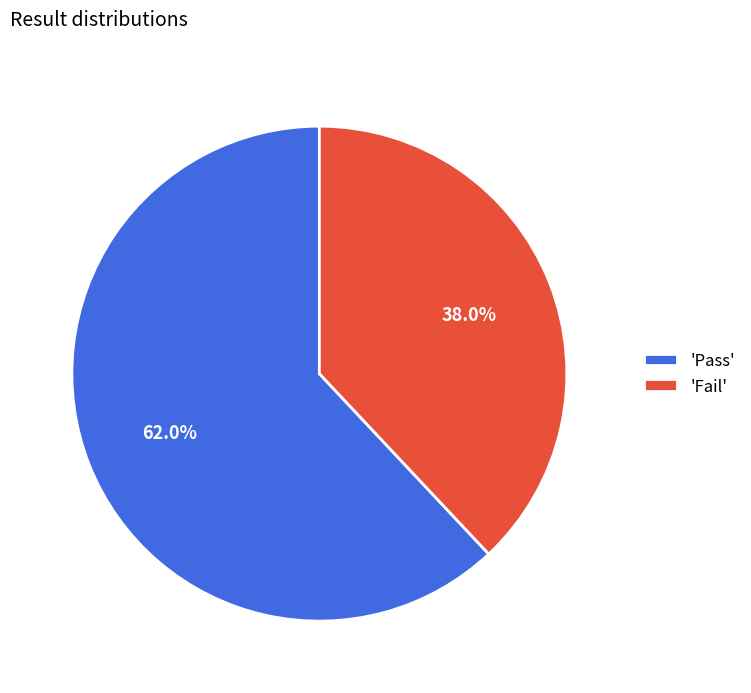

Which has a higher value, 'Pass' or 'Fail'?

'Pass'